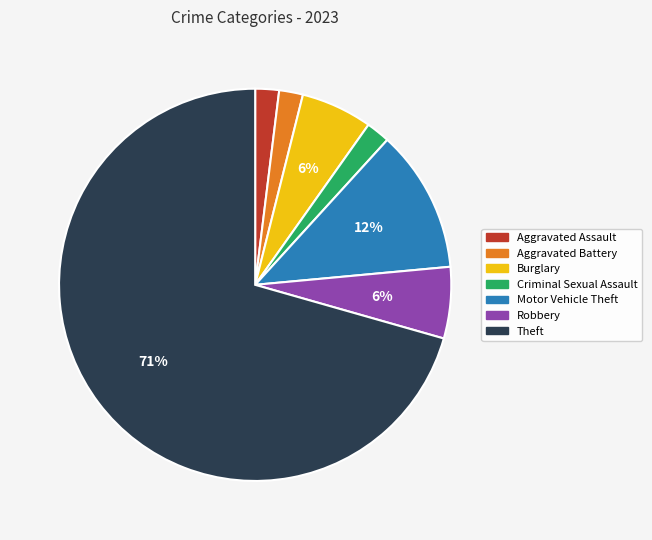

The Burglary slice represents 17% of the pie. True or false?

False